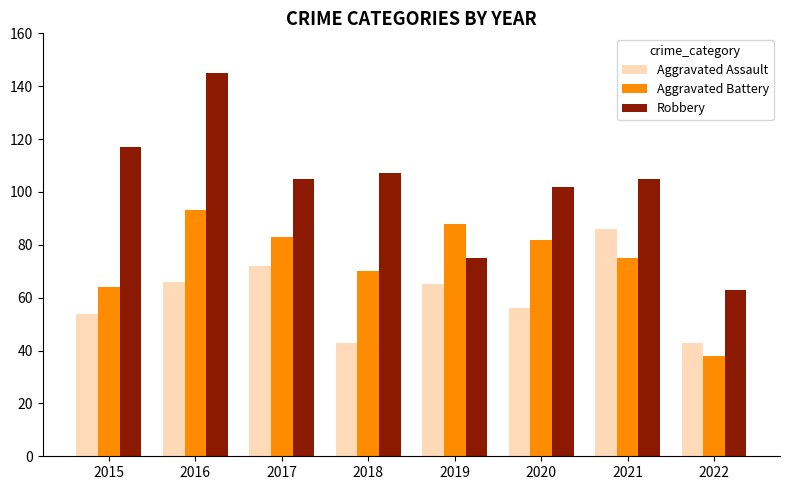

How many distinct data groups are displayed?

3